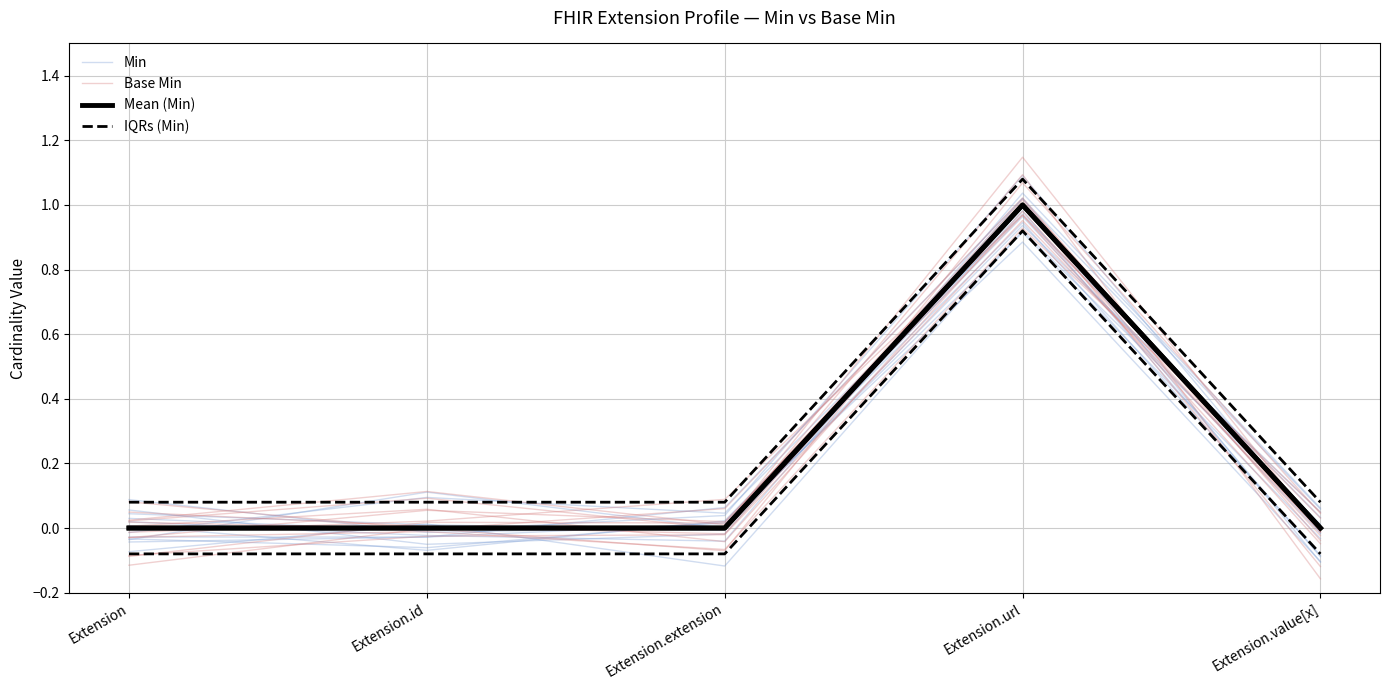

How many values in the Min series are below 0?

2